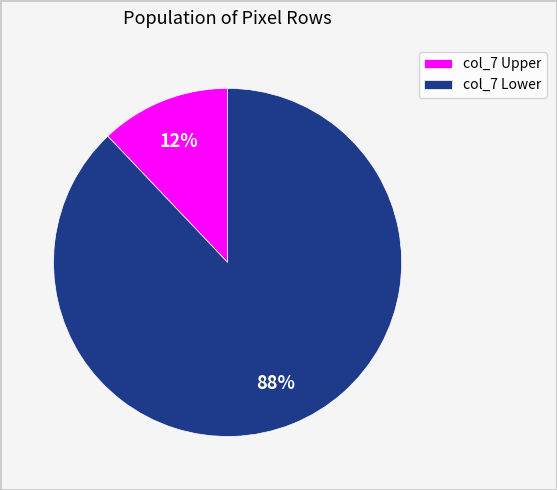

Is there any slice that represents more than half of the pie?

Yes